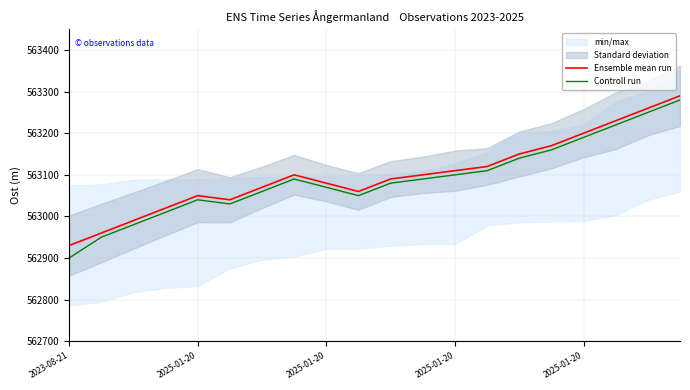

What is the average value of the Controll run series?

563090